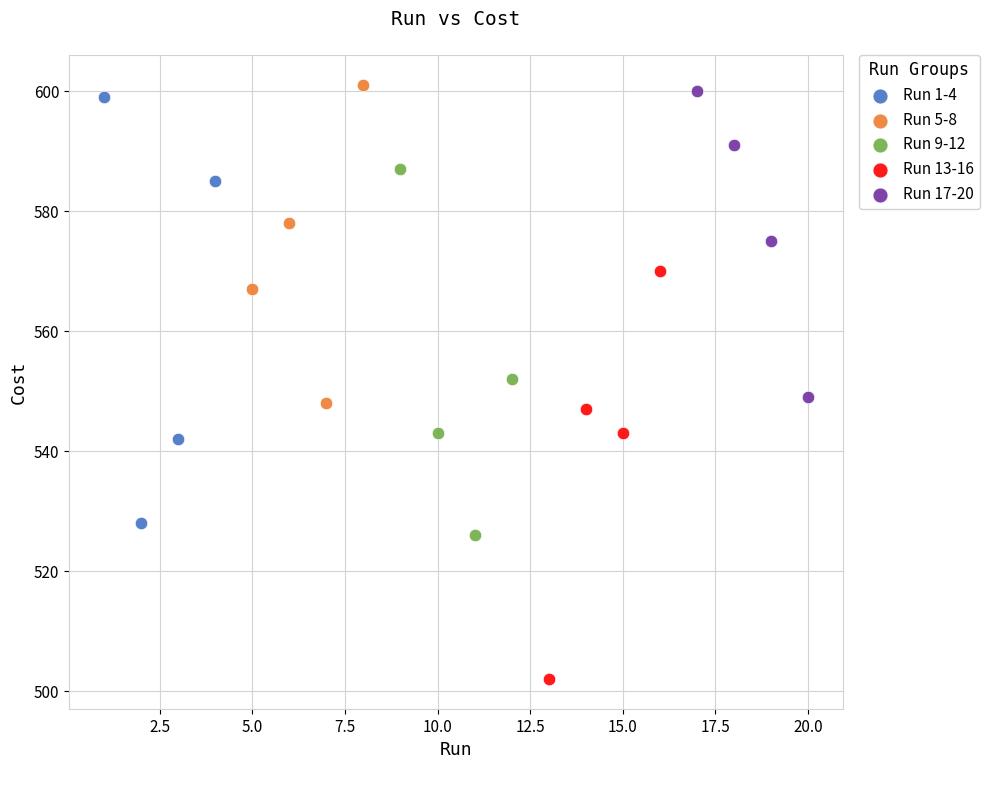

Which series reaches the maximum Y coordinate?

Run 5-8